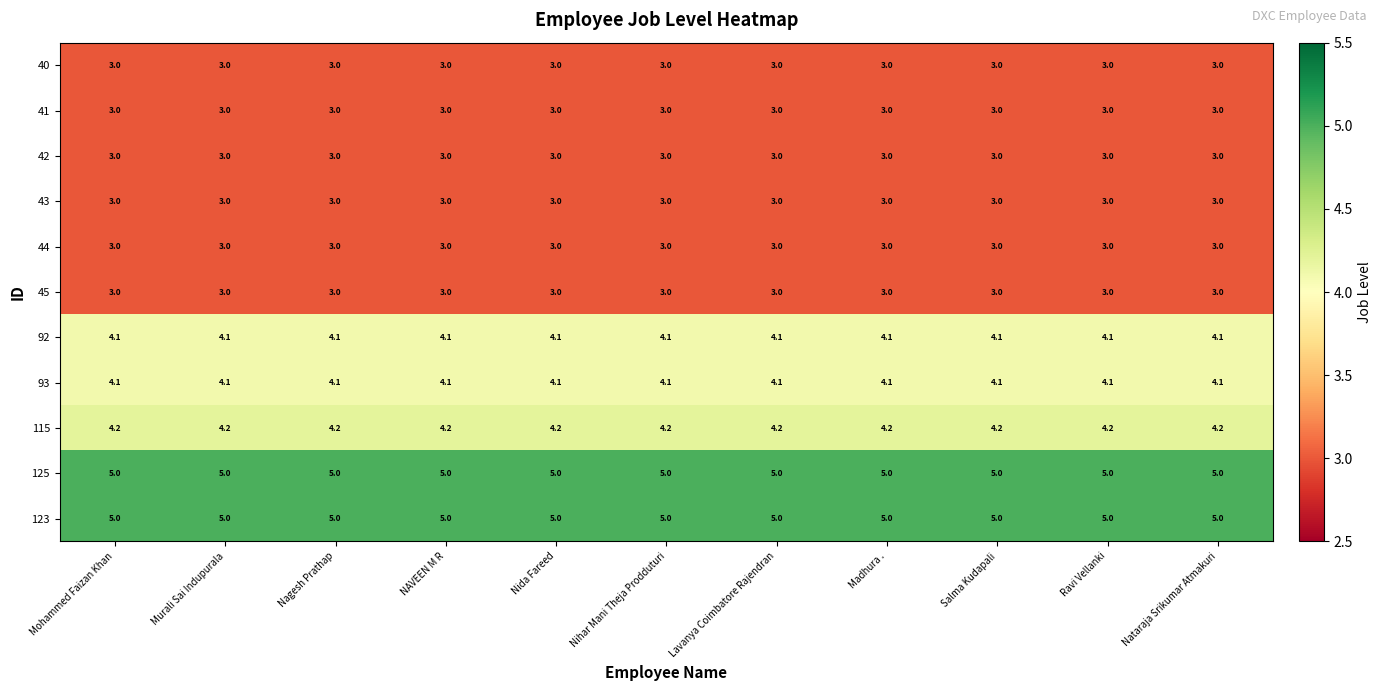

What is the maximum value shown in the chart?

5.0